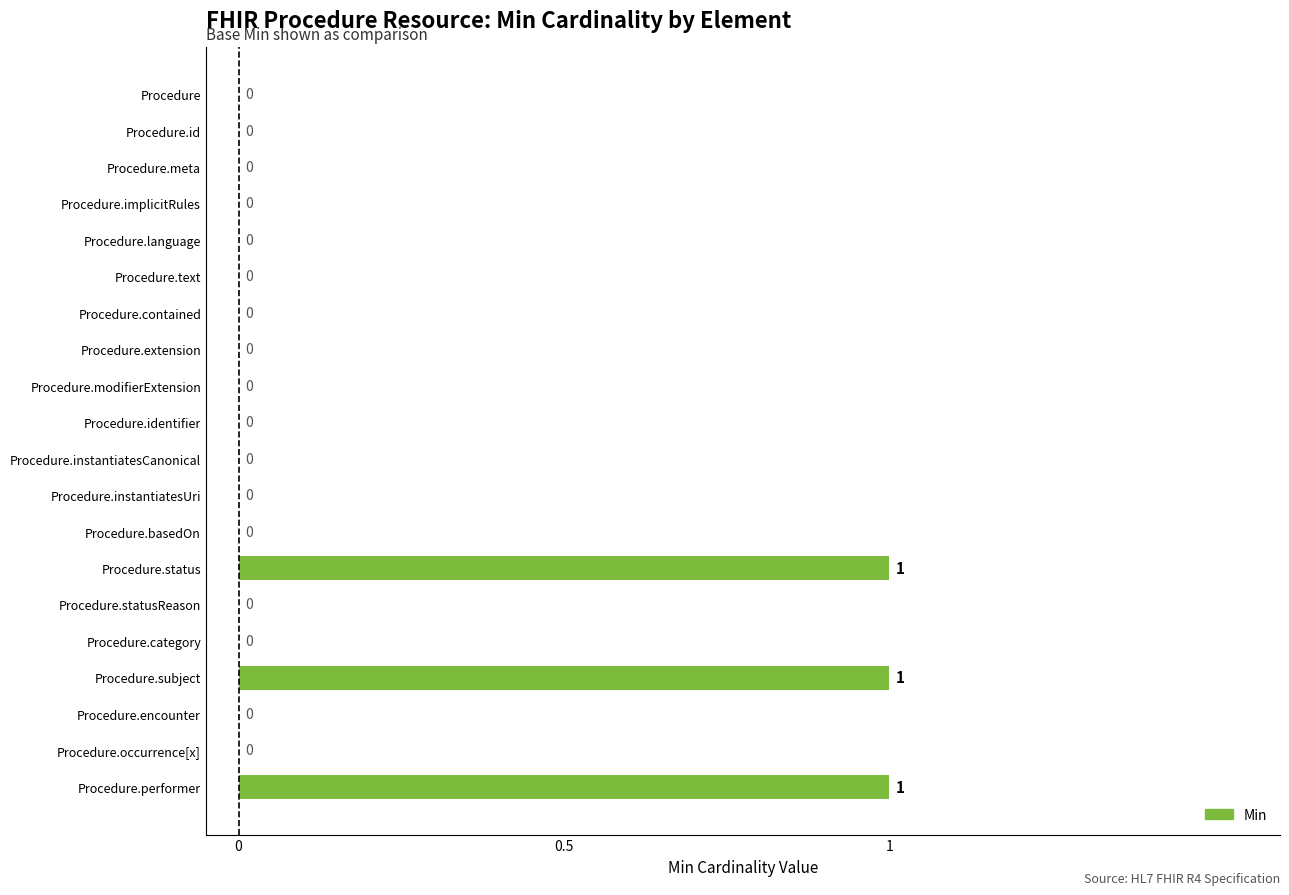

True or false: the data shows 1 at Procedure.subject.

True